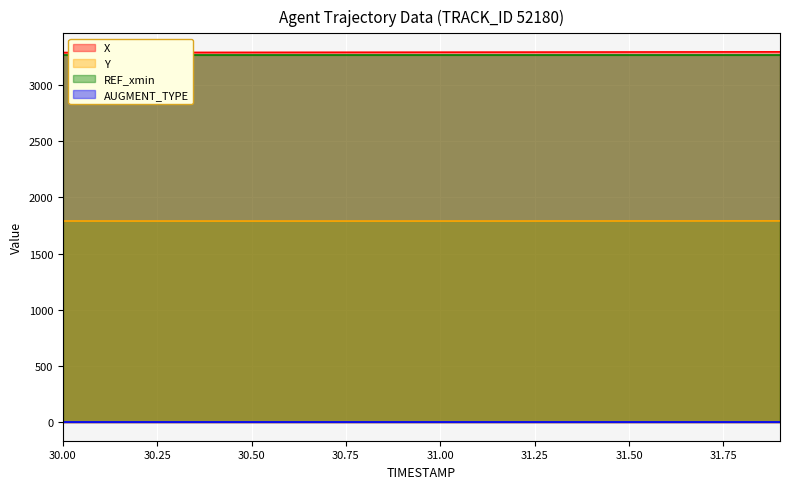

What is the label of the 4th point from the right?

31.6